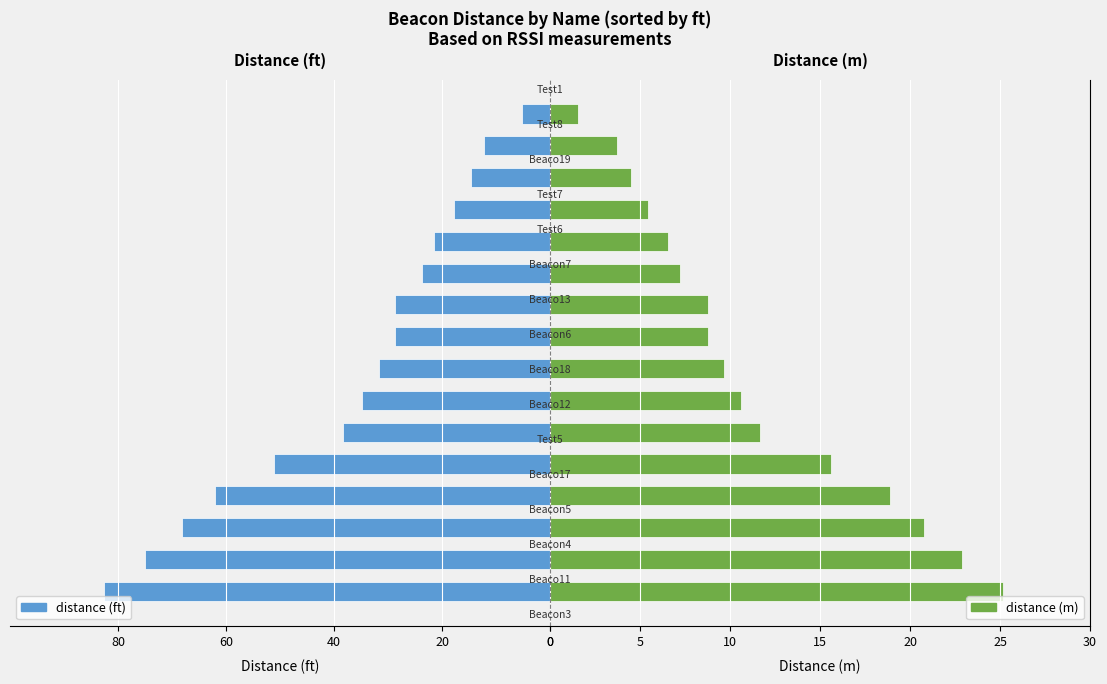

How many distinct data groups are displayed?

2